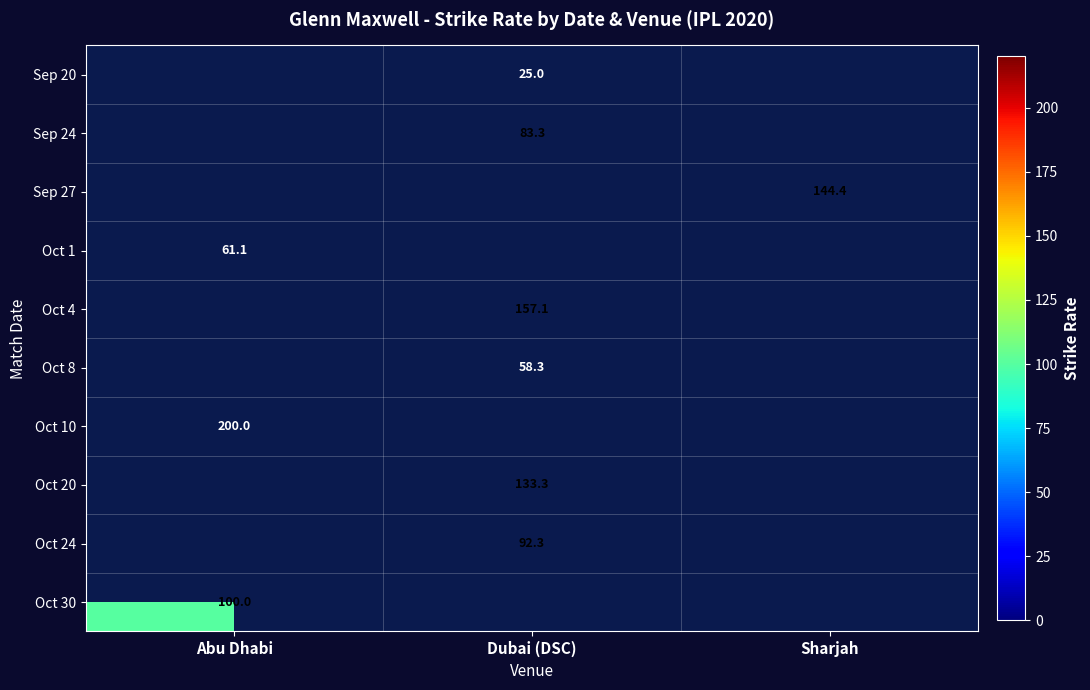

Is it true that Oct 20 equals 133.3 at Dubai (DSC)?

True